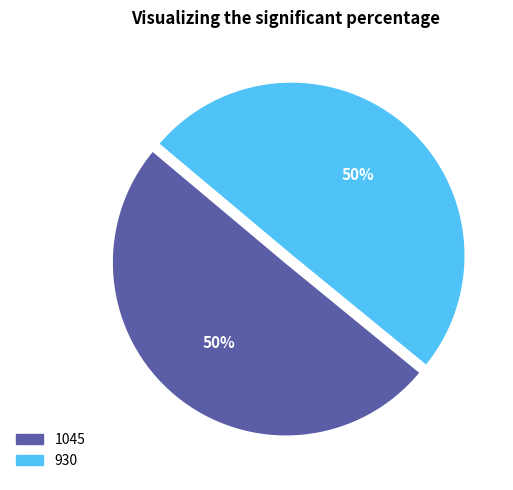

What percentage is the 930 slice, to the nearest percent?

50%